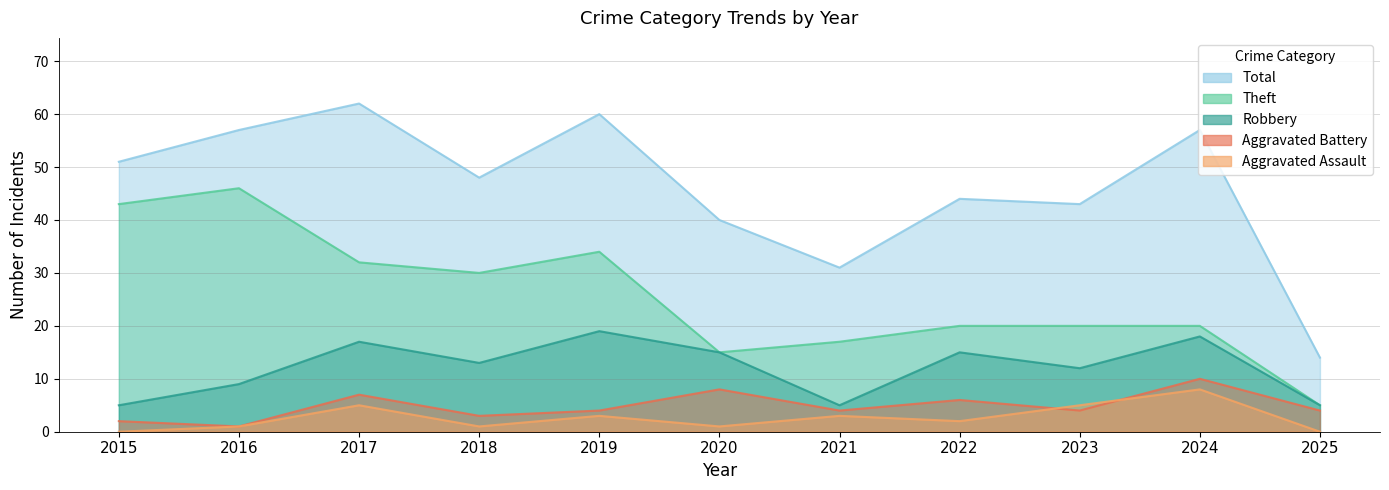

How many values in Aggravated Assault are above zero?

9